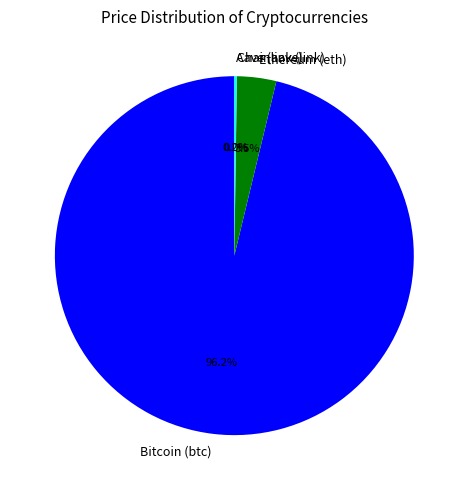

Is there any slice that represents more than half of the pie?

Yes